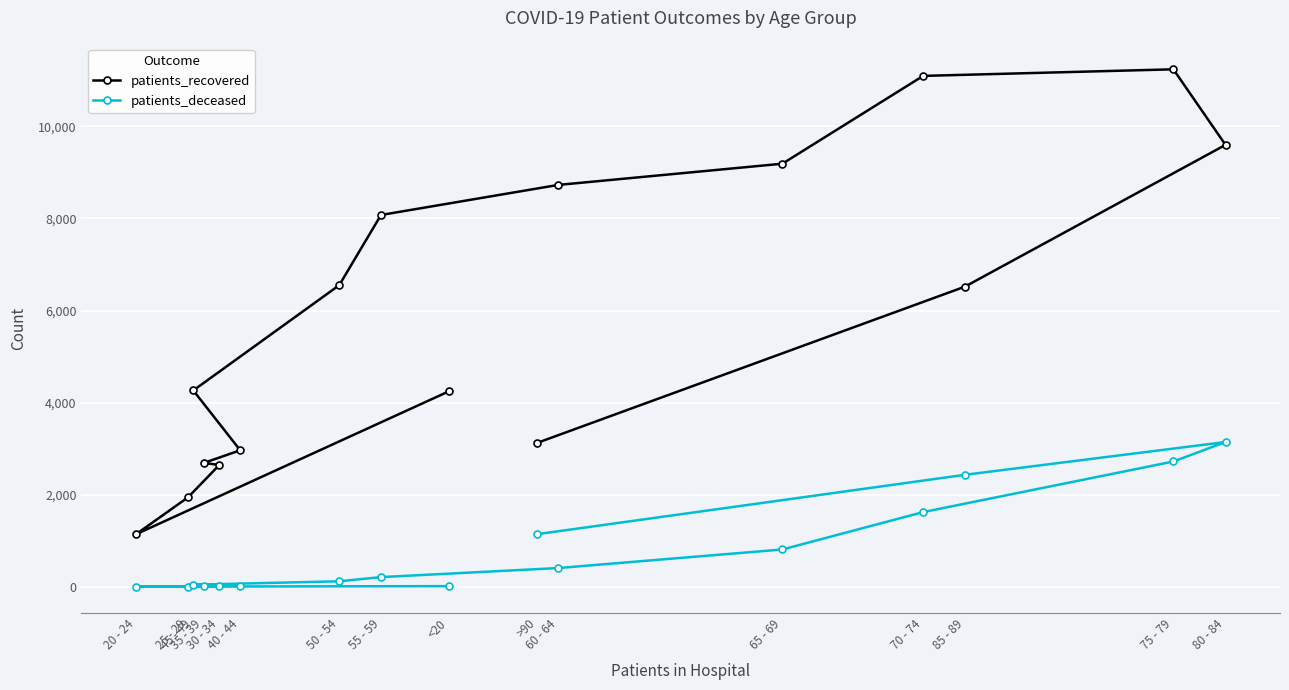

Is it true that patients_deceased equals 4 at <20?

False